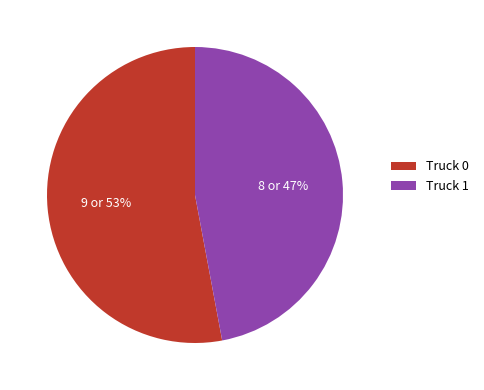

Combined, do Truck 1 and Truck 0 account for over 50%?

Yes